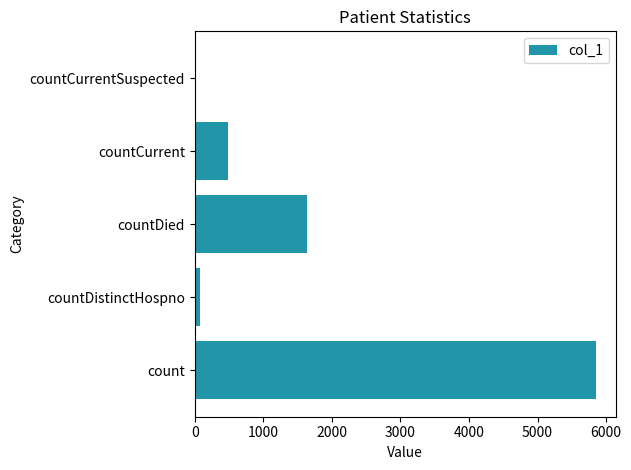

How many values are above zero?

4